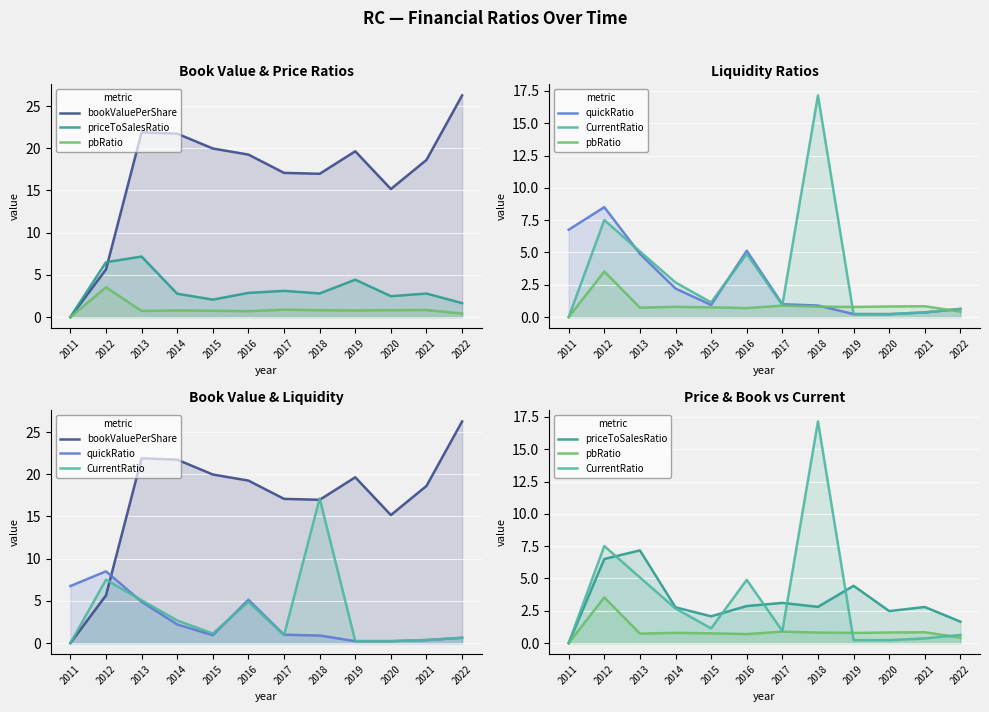

True or false: priceToSalesRatio has a value of 4.6 at 2018.

False